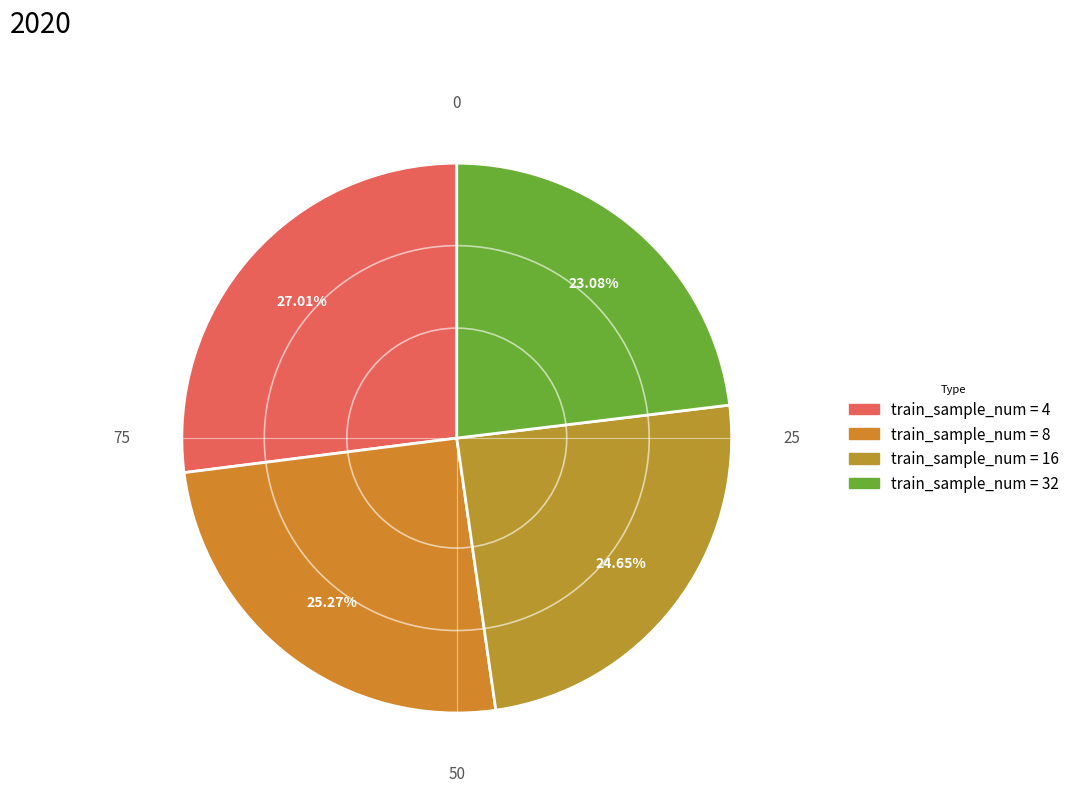

How many segments does this pie chart have?

4